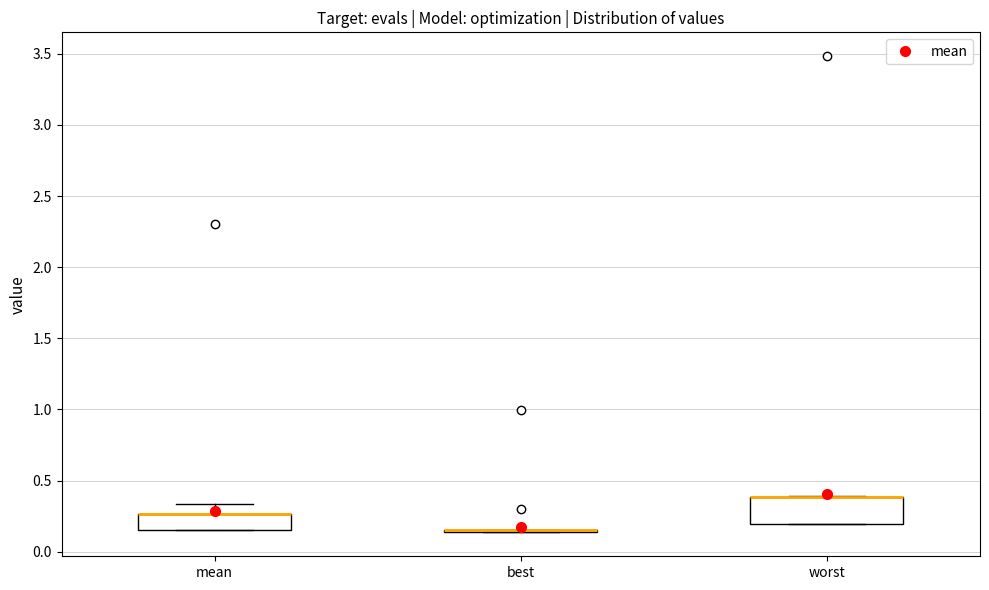

Reading left to right, read every box against the y-axis: the position of its median line, the range the box covers, and the ends of its whiskers. The values are not printed on the chart, so give them approximately, as read against the axis.

mean: median 0.25 (drawn on the box's upper edge), box 0.15 to 0.25, whiskers 0.15 to 0.35
best: box collapsed to a line at 0.15, whiskers 0.15 to 0.15
worst: median 0.40 (drawn on the box's upper edge), box 0.20 to 0.40, whiskers 0.20 to 0.40